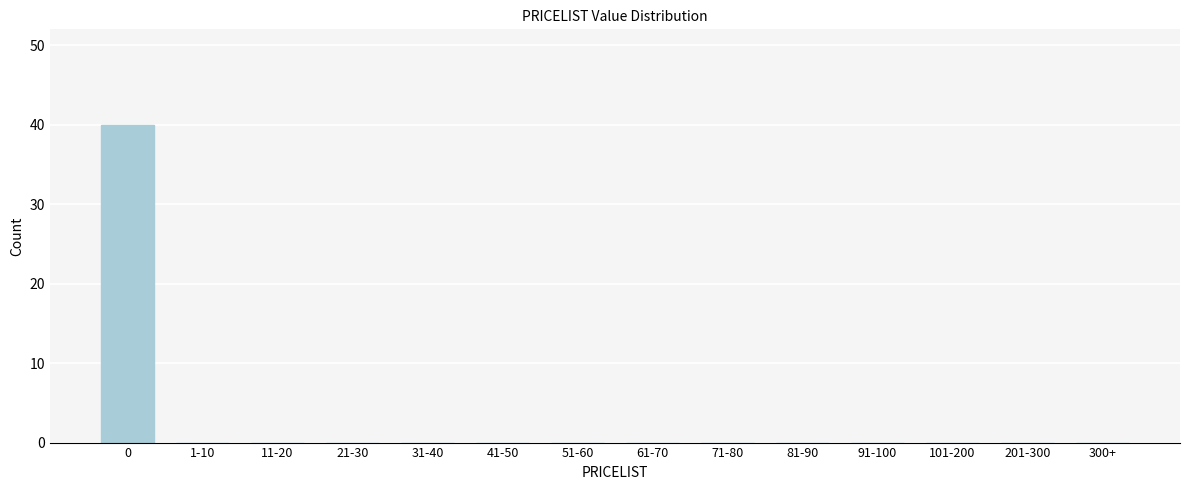

Reading left to right, extract all data points from this chart.

0=40	1-10=0	11-20=0	21-30=0	31-40=0	41-50=0	51-60=0	61-70=0	71-80=0	81-90=0	91-100=0	101-200=0	201-300=0	300+=0